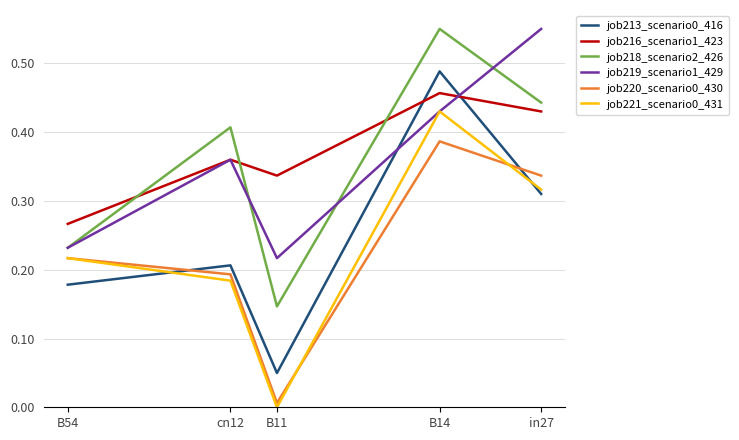

What is the sum of all job213_scenario0_416 values?

1.2